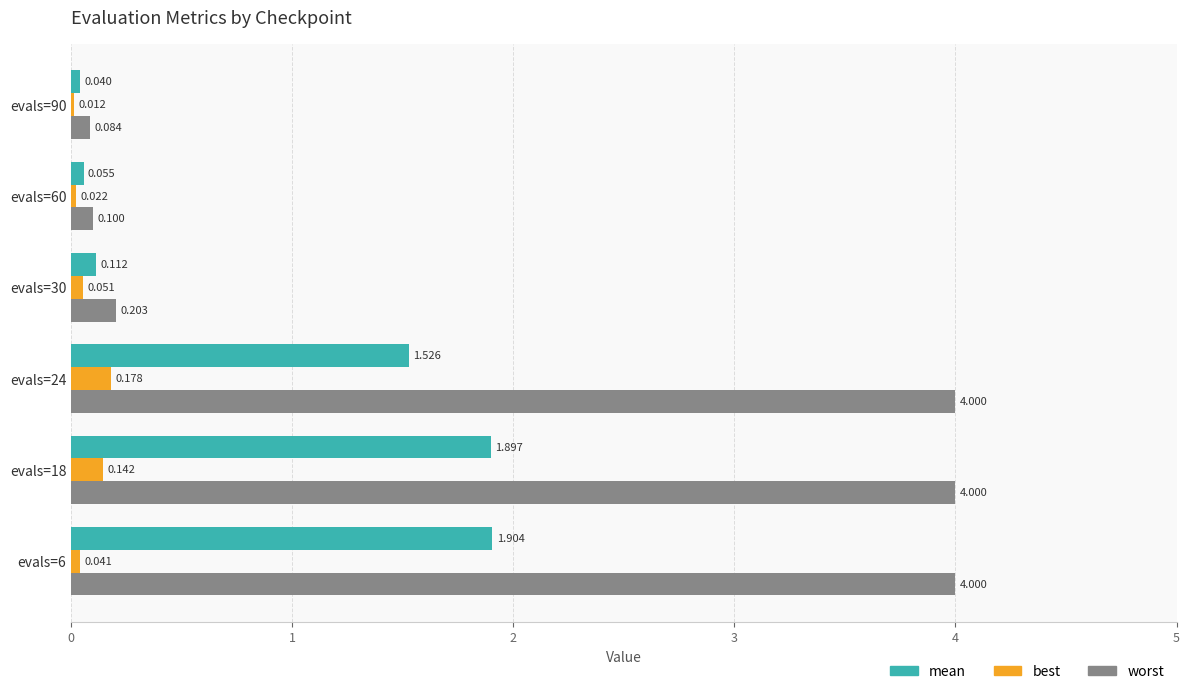

Which series changed the most between evals=18 and evals=60?

worst